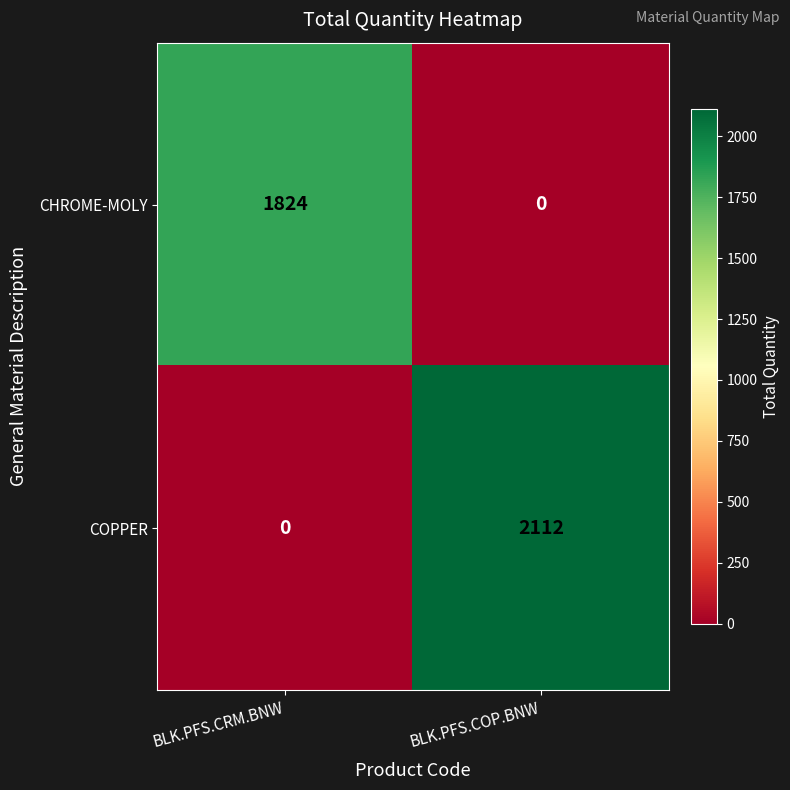

Reading left to right, transcribe all the data shown in this chart.

CHROME-MOLY: BLK.PFS.CRM.BNW=1824	BLK.PFS.COP.BNW=0
COPPER: BLK.PFS.CRM.BNW=0	BLK.PFS.COP.BNW=2112